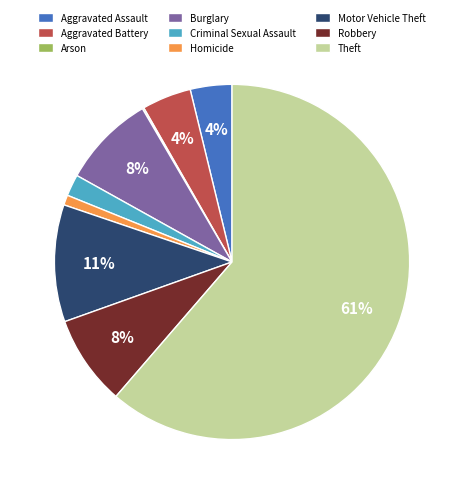

To the nearest percent, what is the average slice percentage?

11%